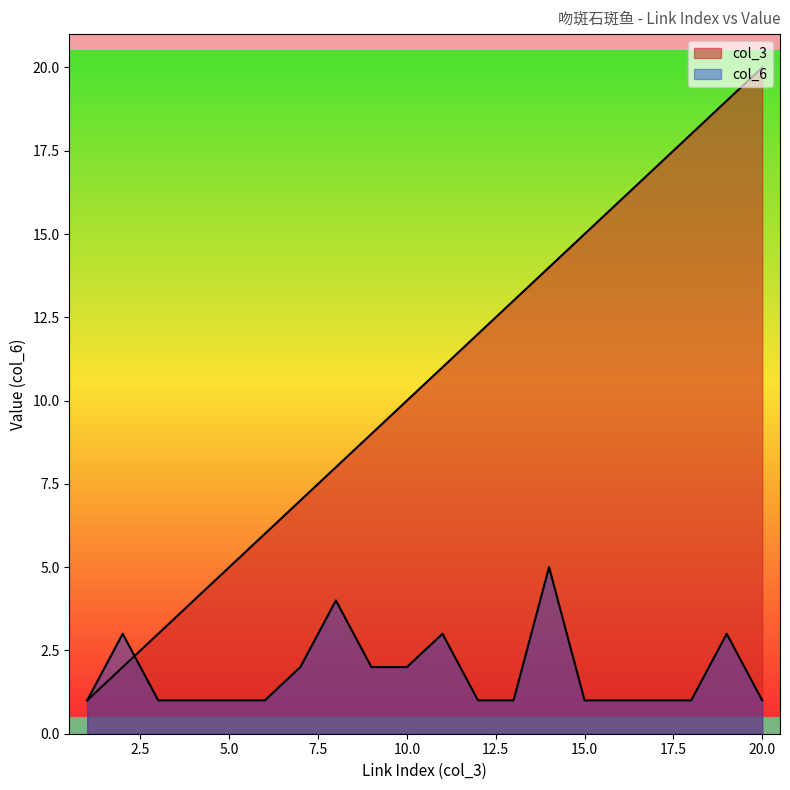

In col_6, how many points are higher than both neighbors (excluding endpoints)?

5